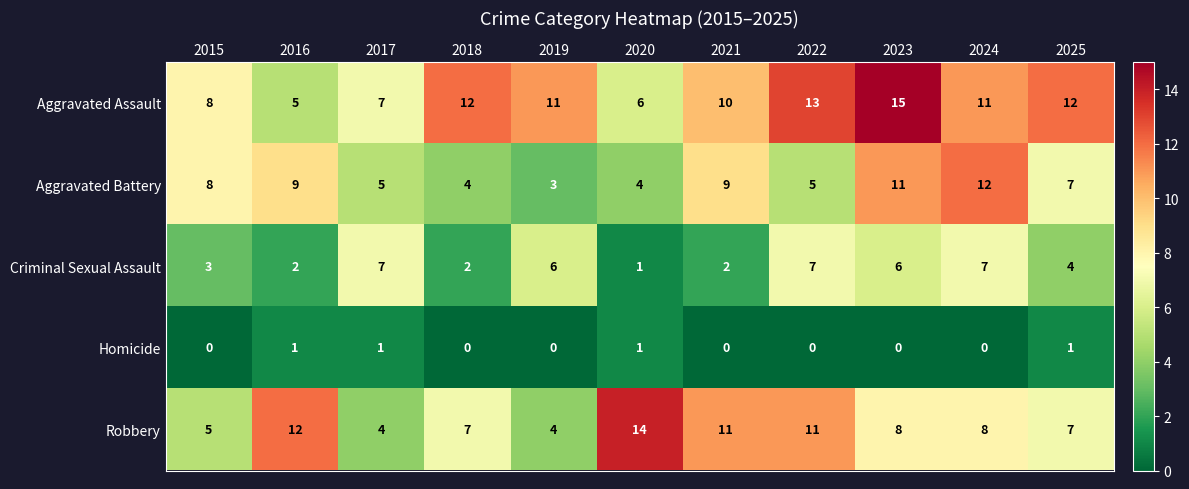

Is the value of Aggravated Battery at 2018 greater than the value of Aggravated Assault at 2016?

No